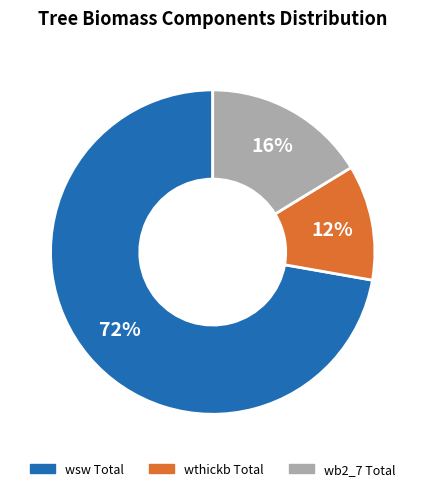

Which has a higher value, wsw Total or wb2_7 Total?

wsw Total